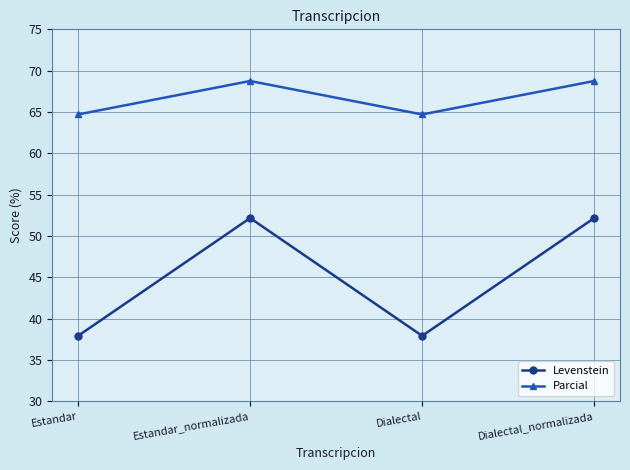

What is the sum of the Parcial values at Dialectal_normalizada and Estandar_normalizada?

137.5